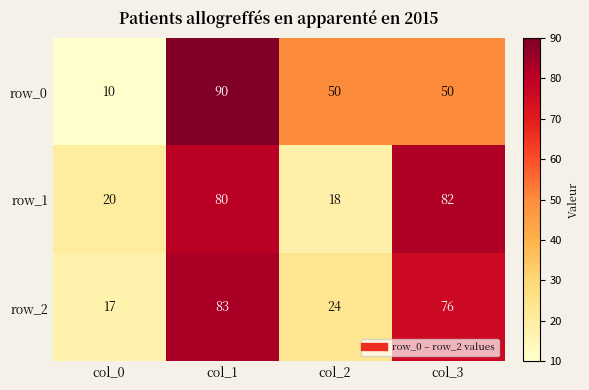

Which category has the highest value in the row_1 series?

col_3